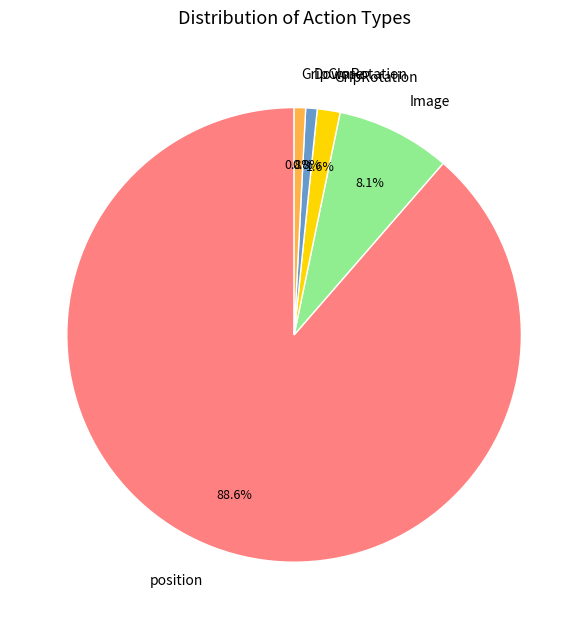

How many slices are in this pie chart?

5